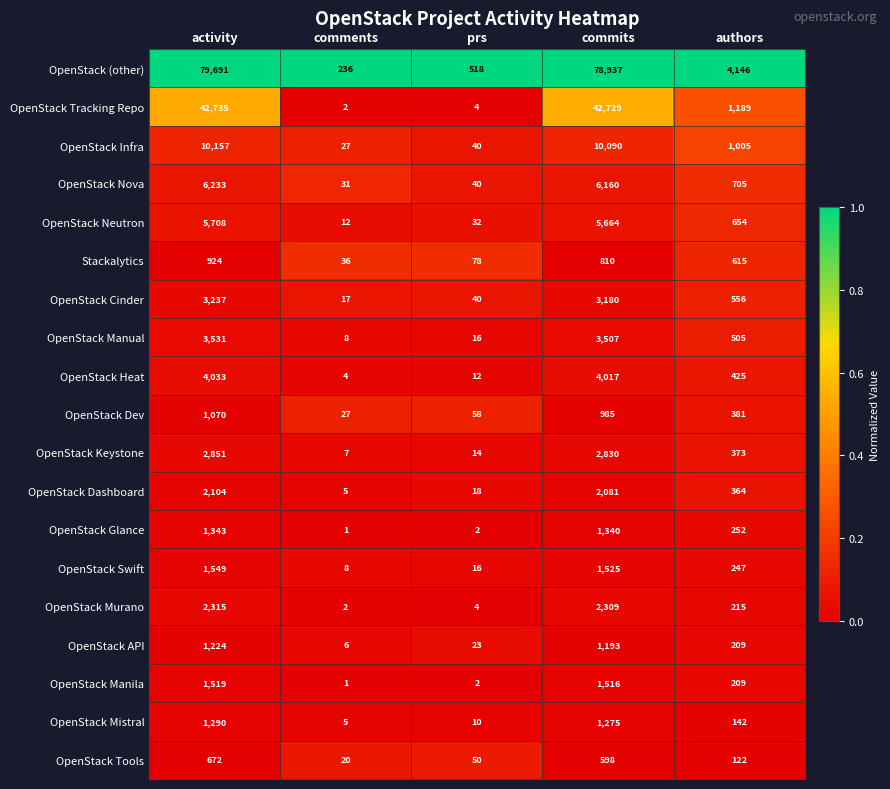

How many categories are shown in the chart?

5